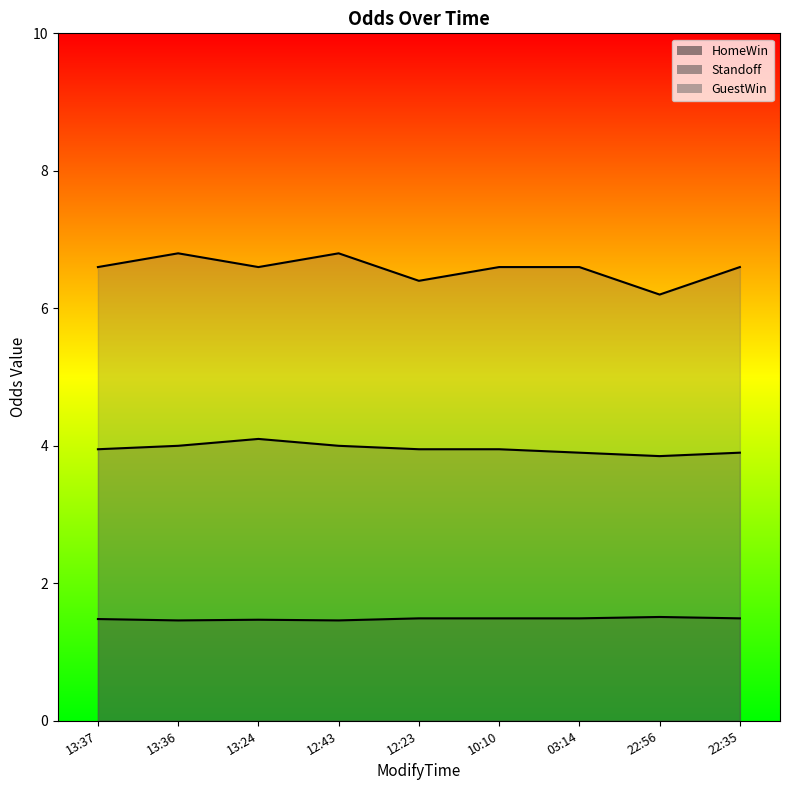

At which category is the sum across all series the highest?

13:36